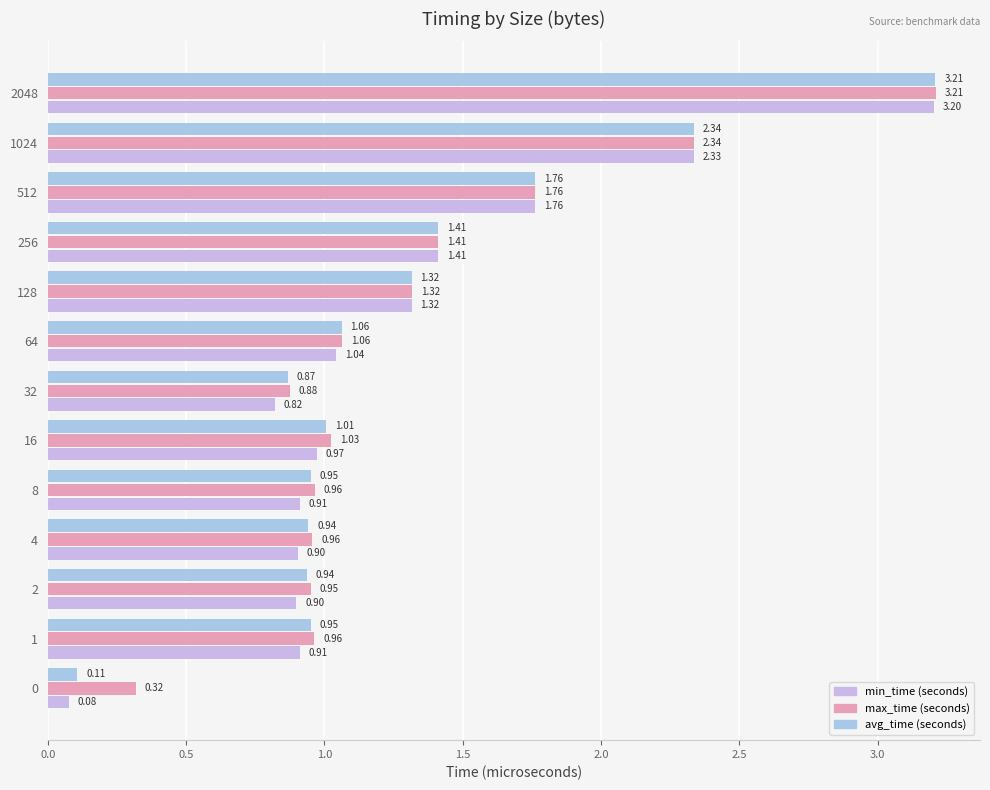

What is the average value of the min_time (seconds) series?

1.3